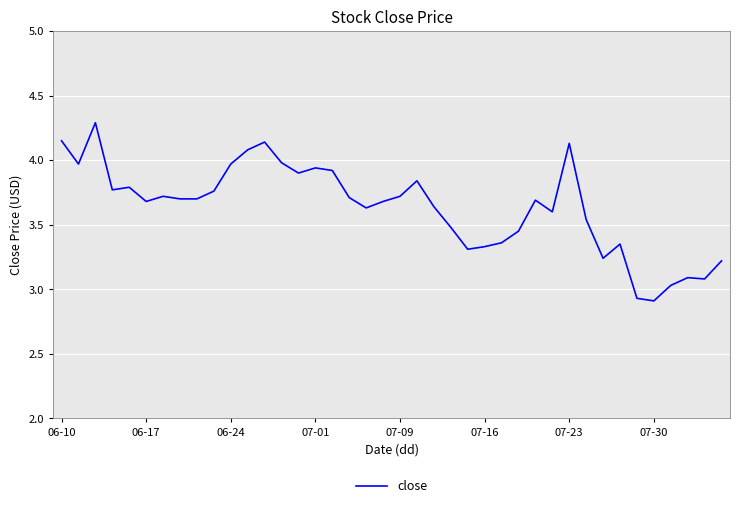

What is the greatest value displayed?

4.3